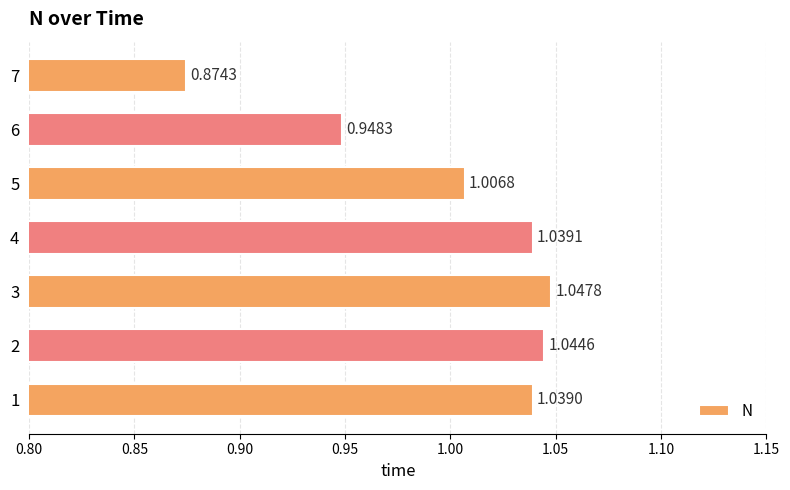

How many bars are there in total?

7